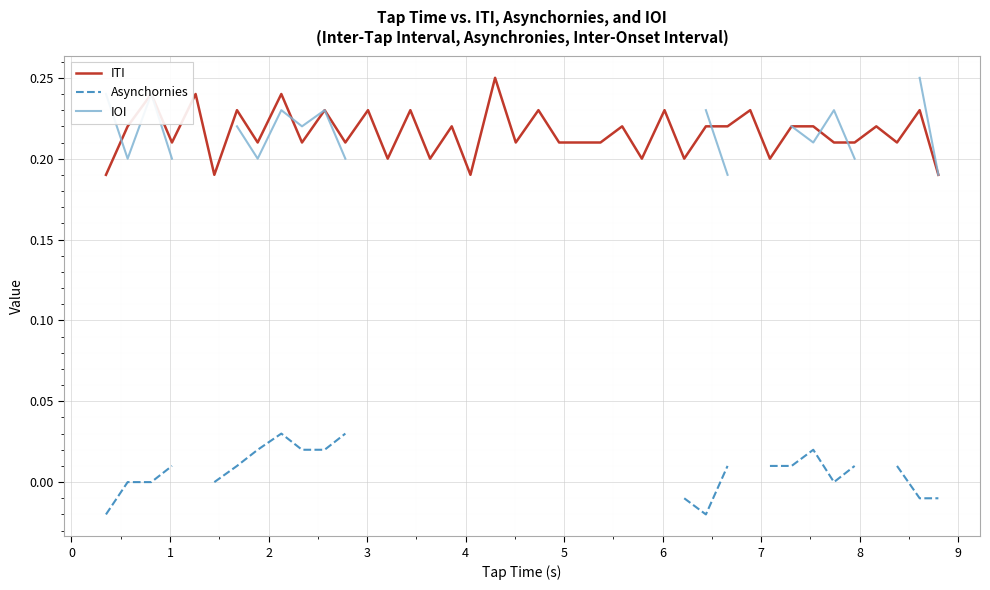

True or false: ITI has a value of 0.3 at 26.

False